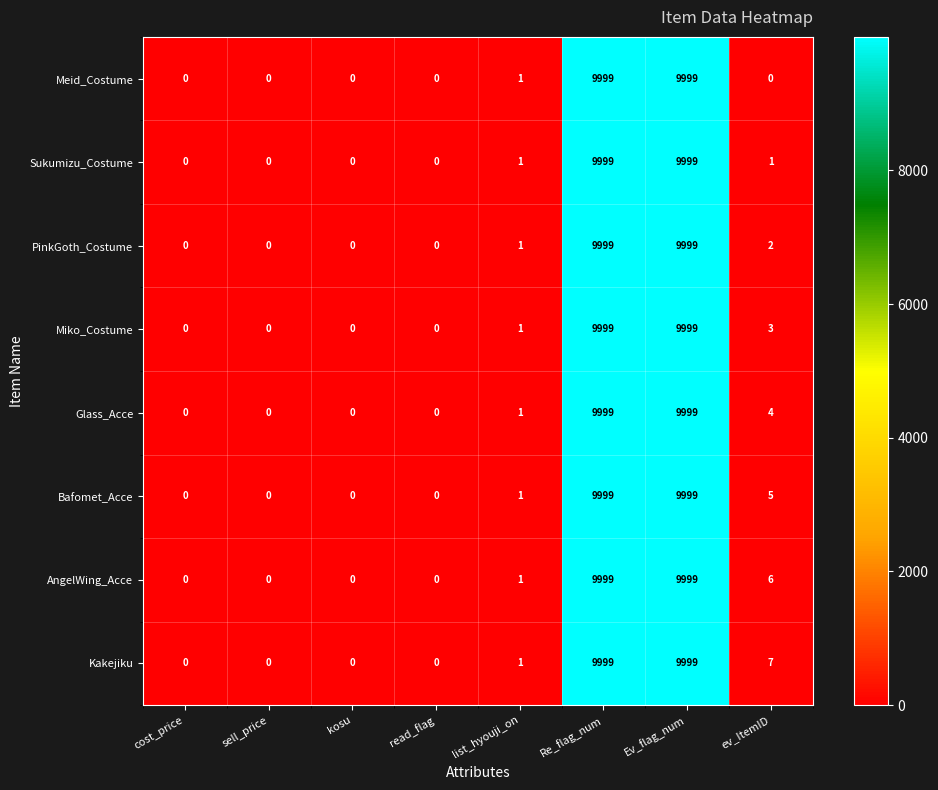

Which series has the largest total across all categories?

Kakejiku